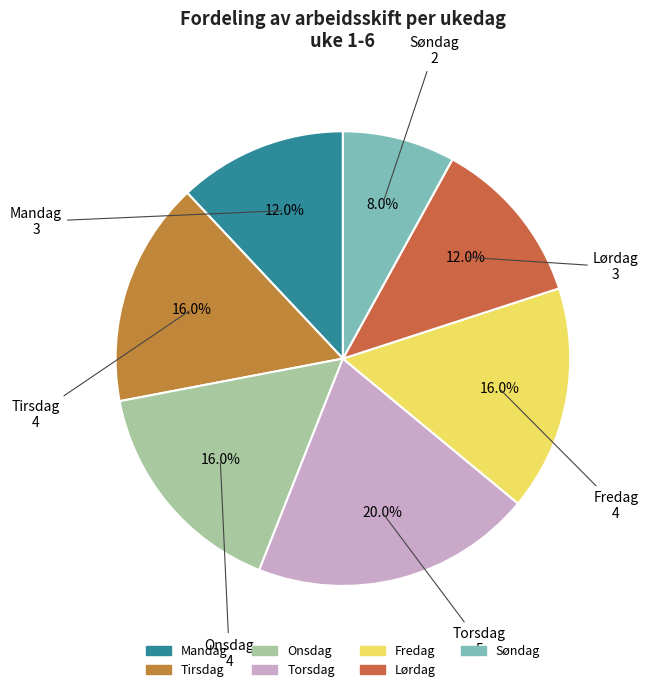

Which category has the smallest portion of the pie?

Søndag